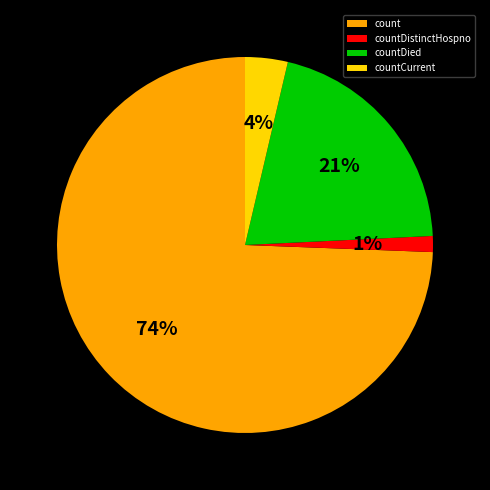

The countDied slice represents 32% of the pie. True or false?

False